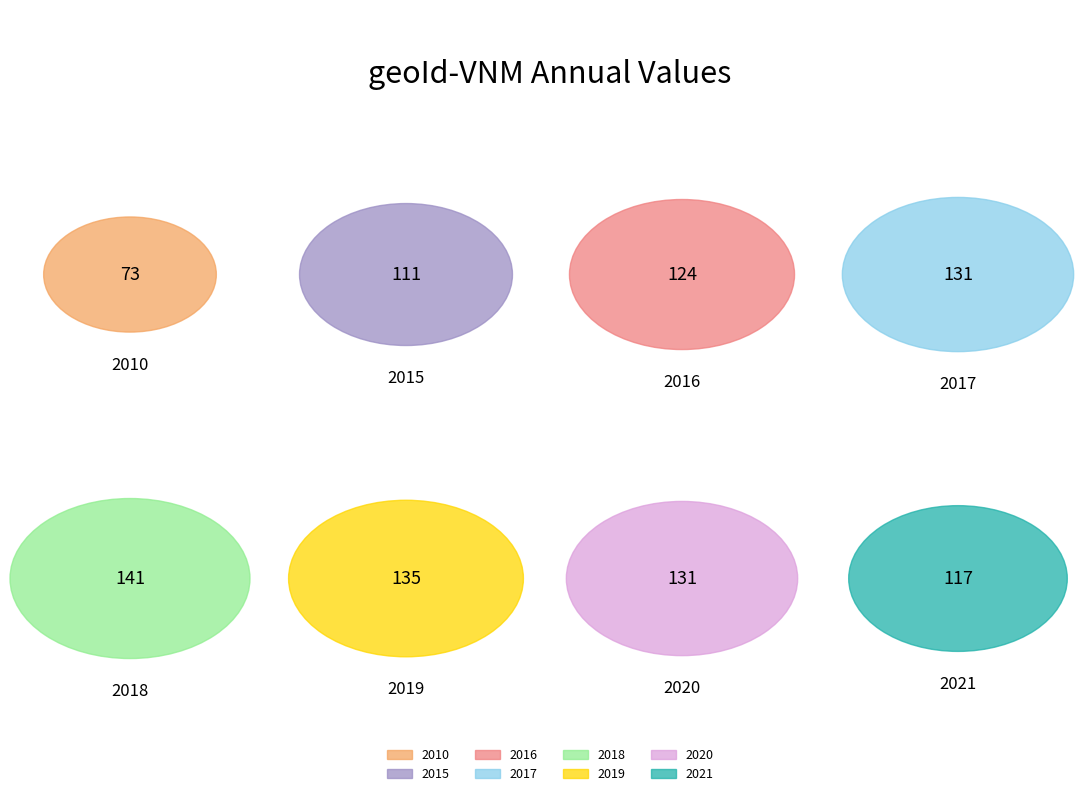

Rank the categories by value from highest to lowest.

2018, 2019, 2017, 2020, 2016, 2021, 2015, 2010